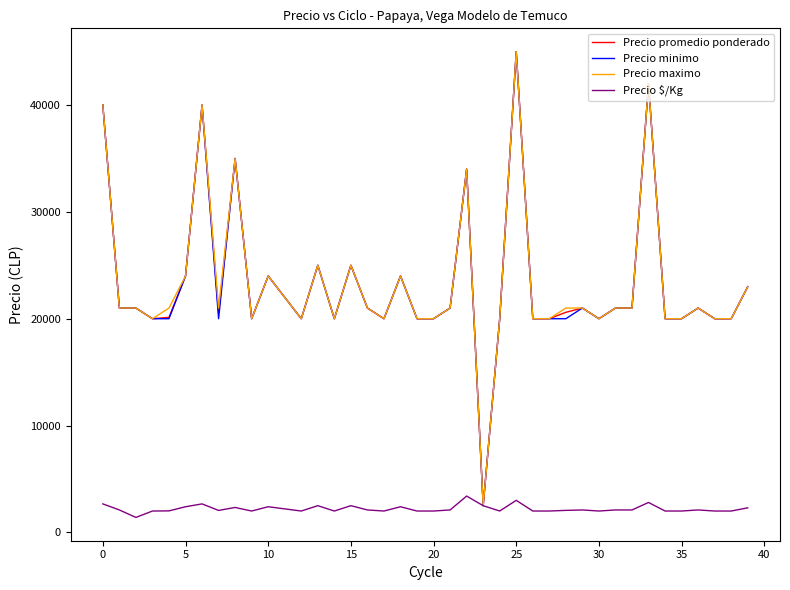

What is the highest value of the Precio $/Kg series?

3400